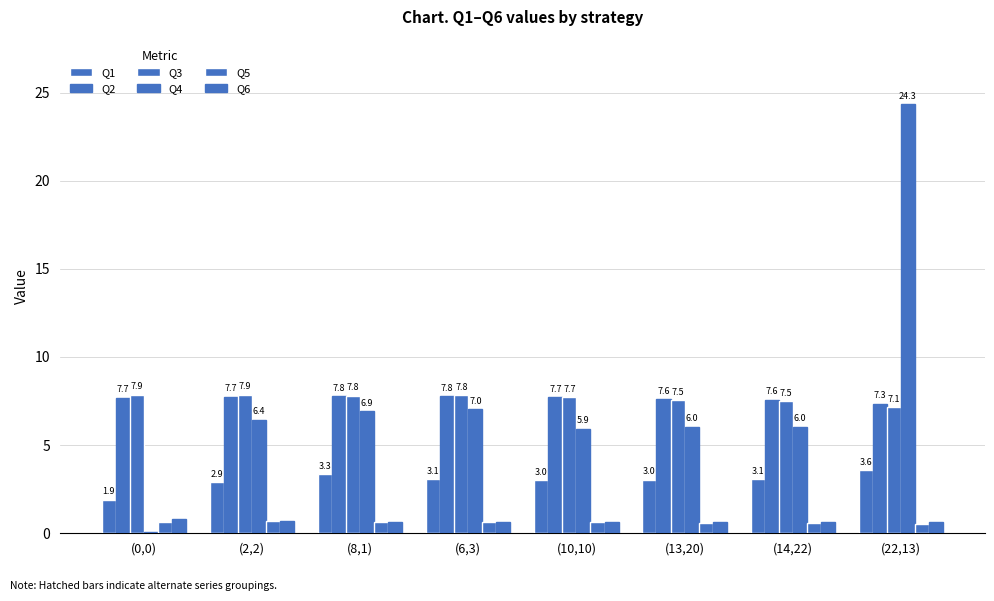

What is the value of the Q3 bar at the 2nd from the left?

7.9